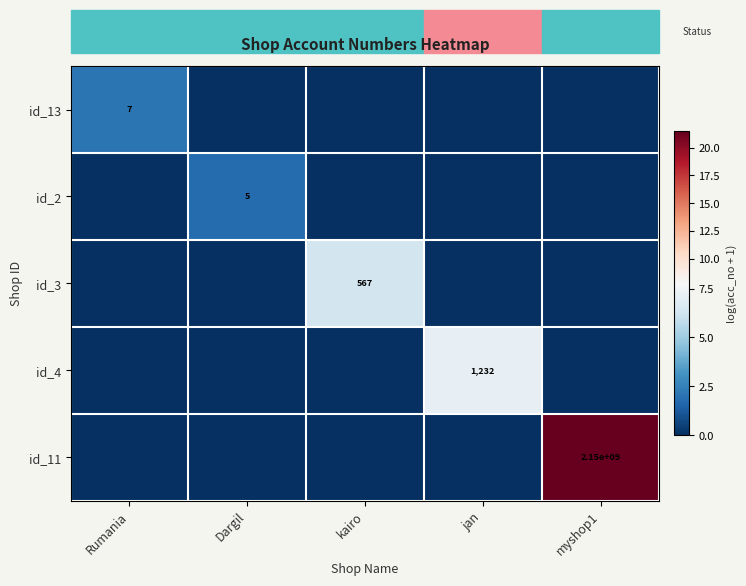

The value of id_13 at Rumania is 7. True or false?

True